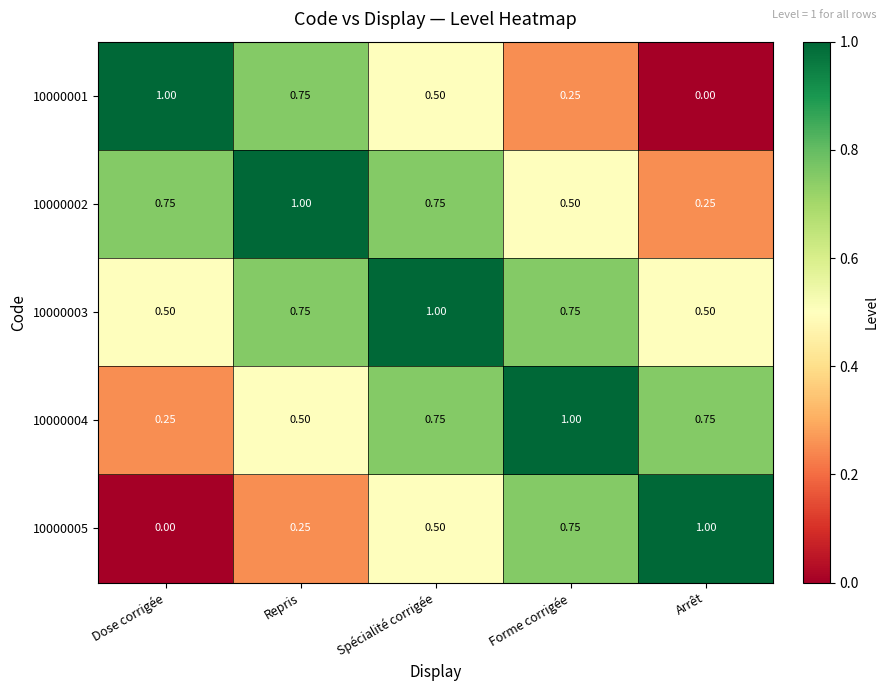

At which label is 10000005 closest to 0?

Dose corrigée